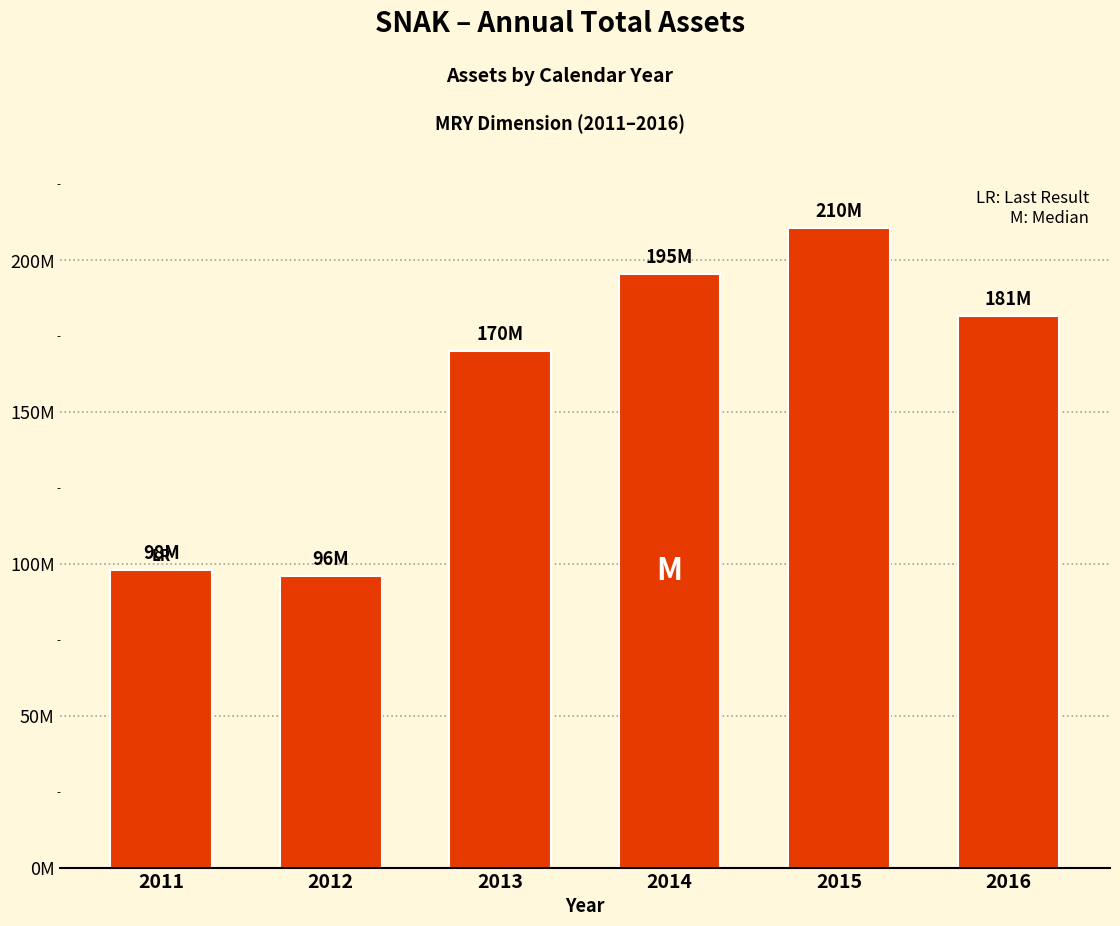

At which label is the value closest to 153183500?

2013